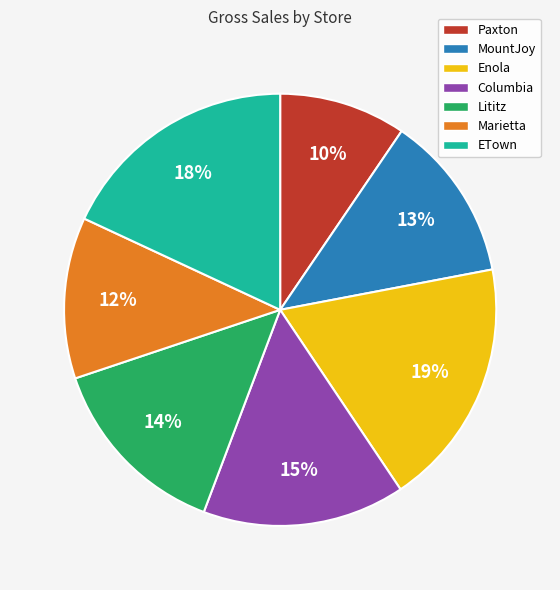

How many segments does this pie chart have?

7